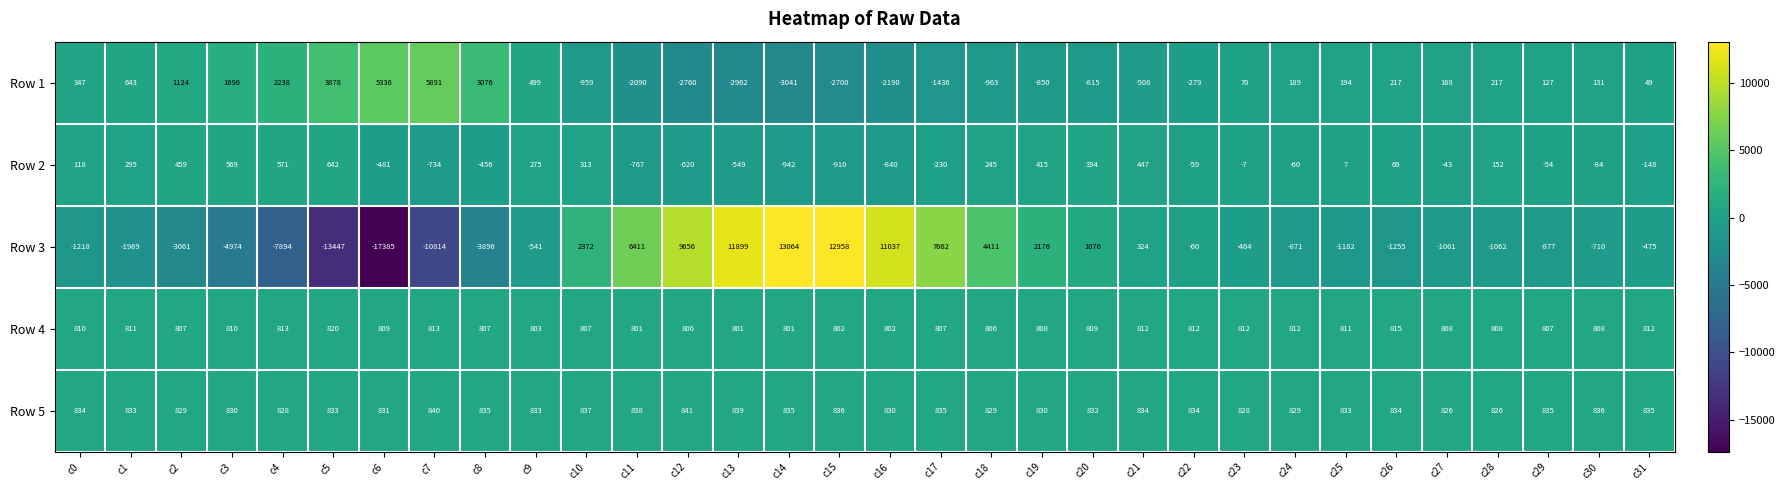

True or false: Row 1 has a value of 943 at c5.

False